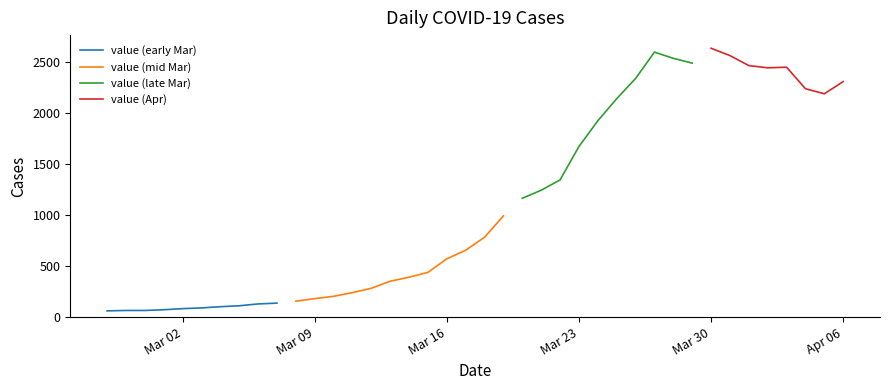

True or false: the data shows 215 at 2020-03-13.

False